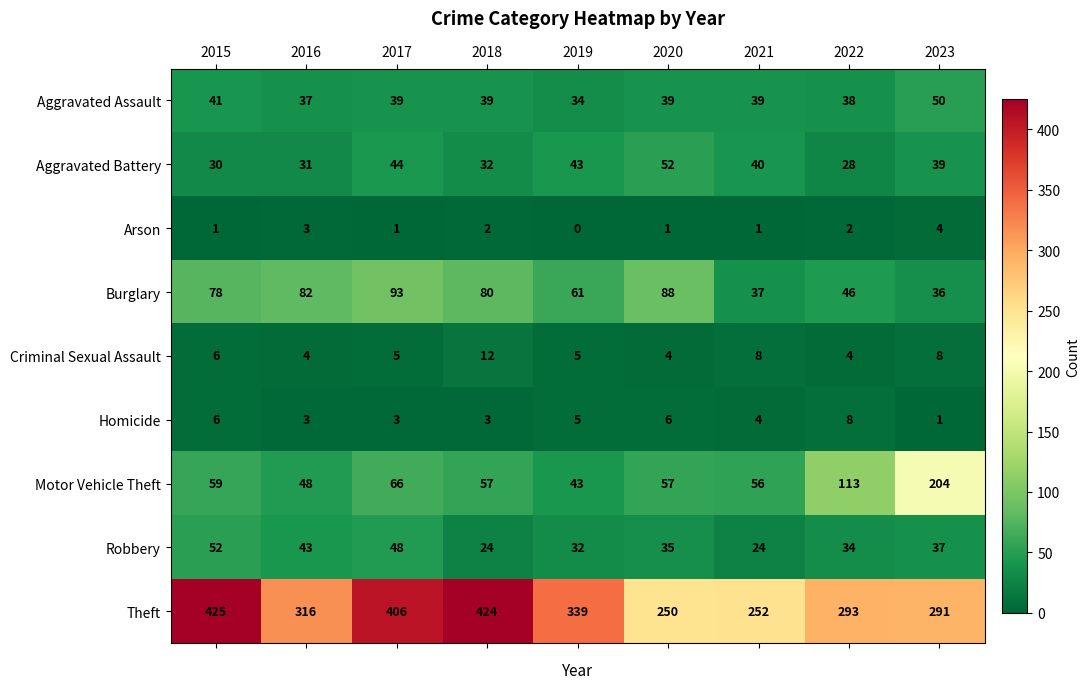

At which label does Motor Vehicle Theft reach its peak?

2023